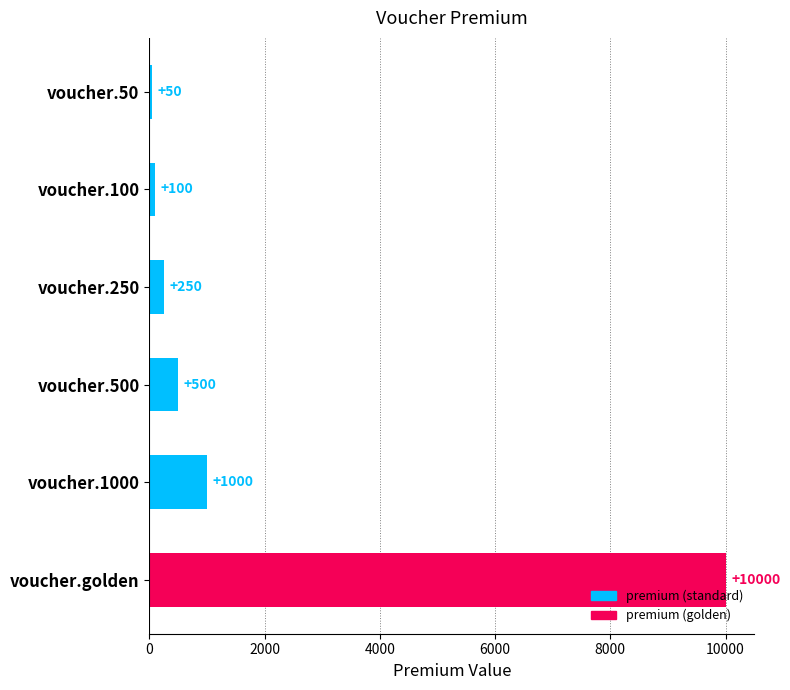

True or false: the data shows 250 at voucher.250.

True